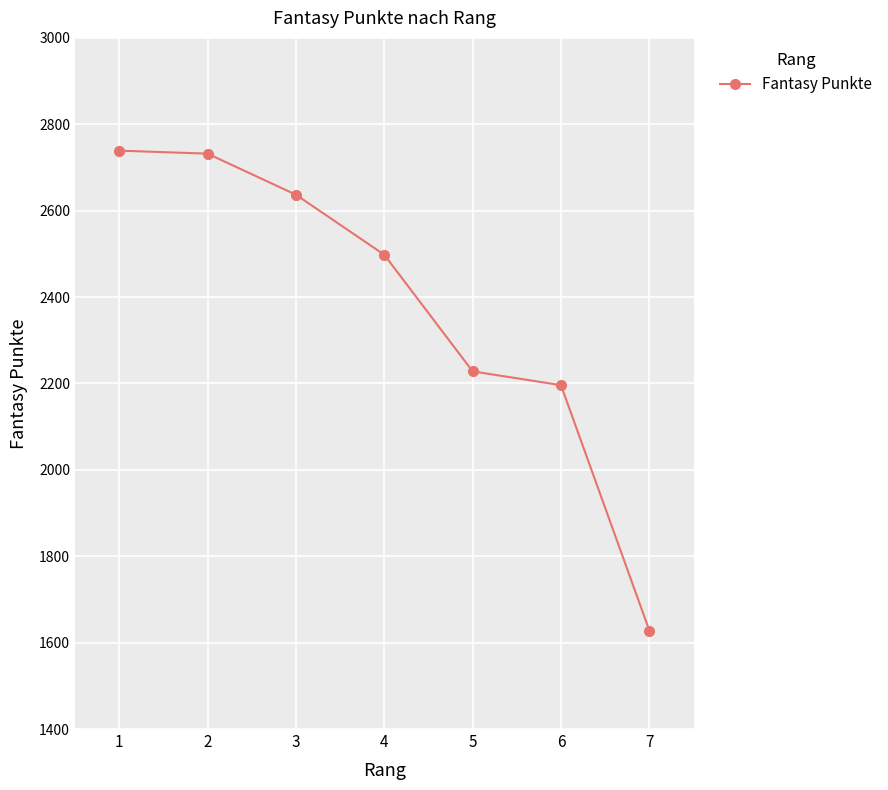

True or false: there are more than 2 points higher than both neighbors.

False